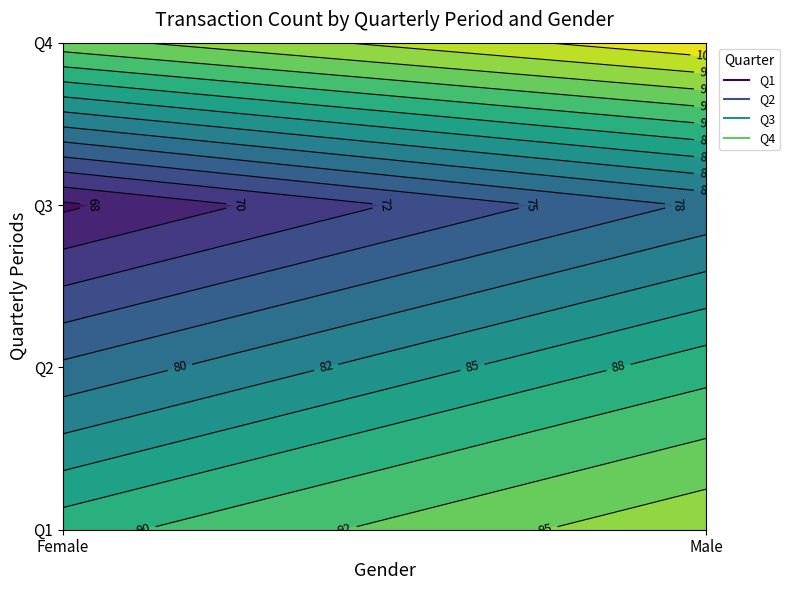

At which label does Q4 reach its minimum?

Female